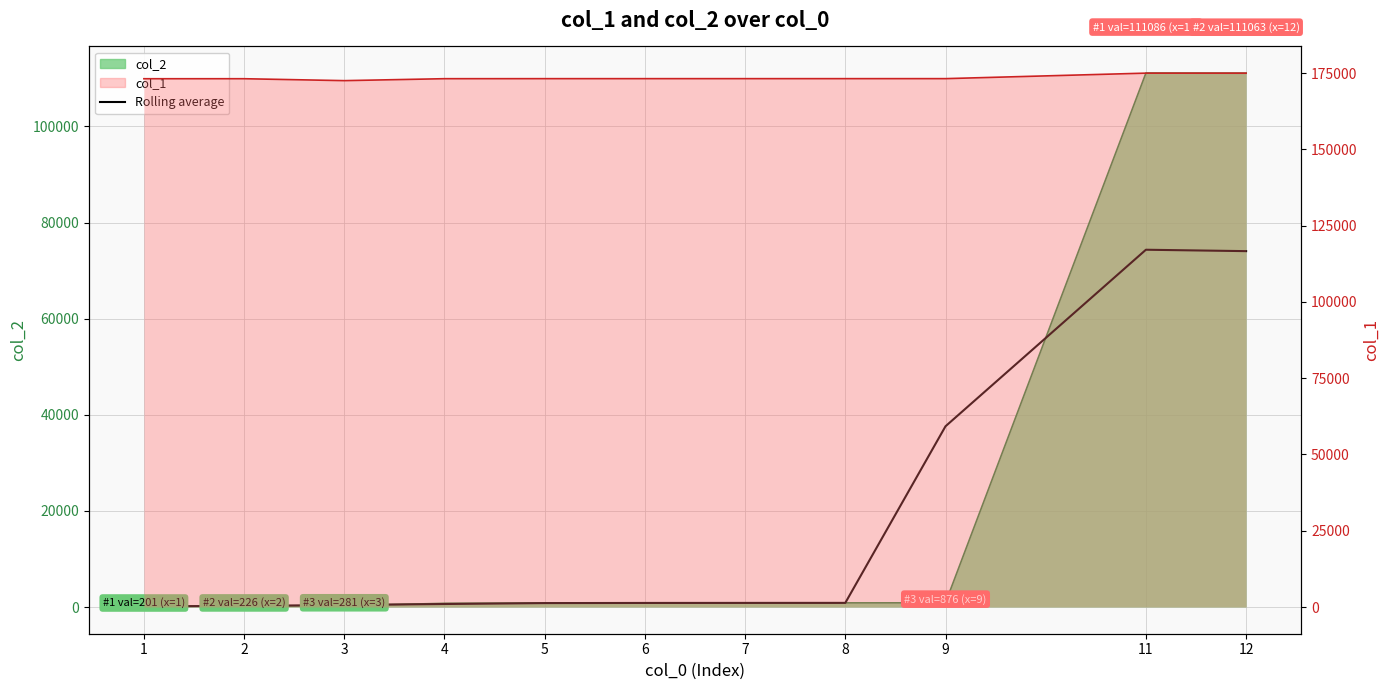

The chart shows a value of 849.0 at 6. True or false?

True